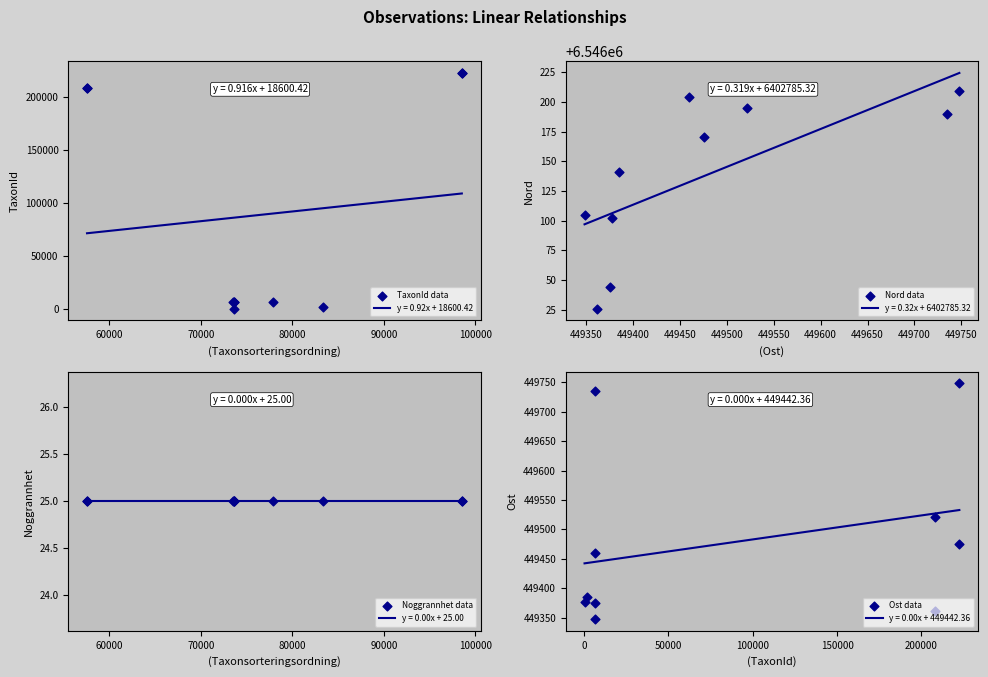

Which series has the largest total across all categories?

Nord data